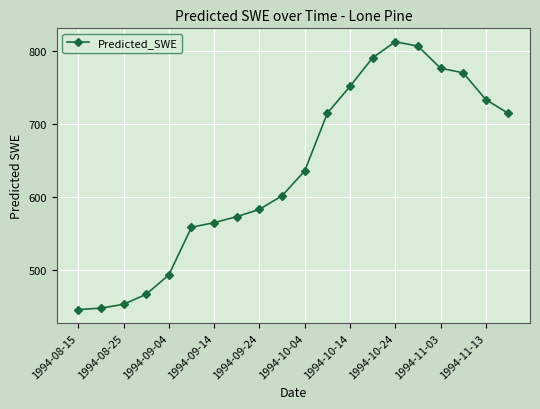

True or false: there are more than 0 points higher than both neighbors.

True